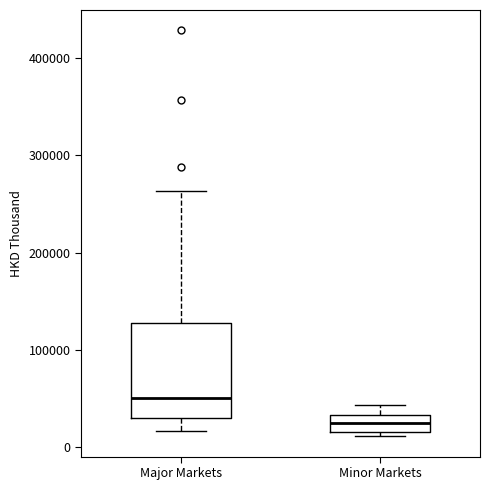

Where is the lower edge of the box for Major Markets on the y-axis? The values are not printed on the chart, so give them approximately, as read against the axis.

30000